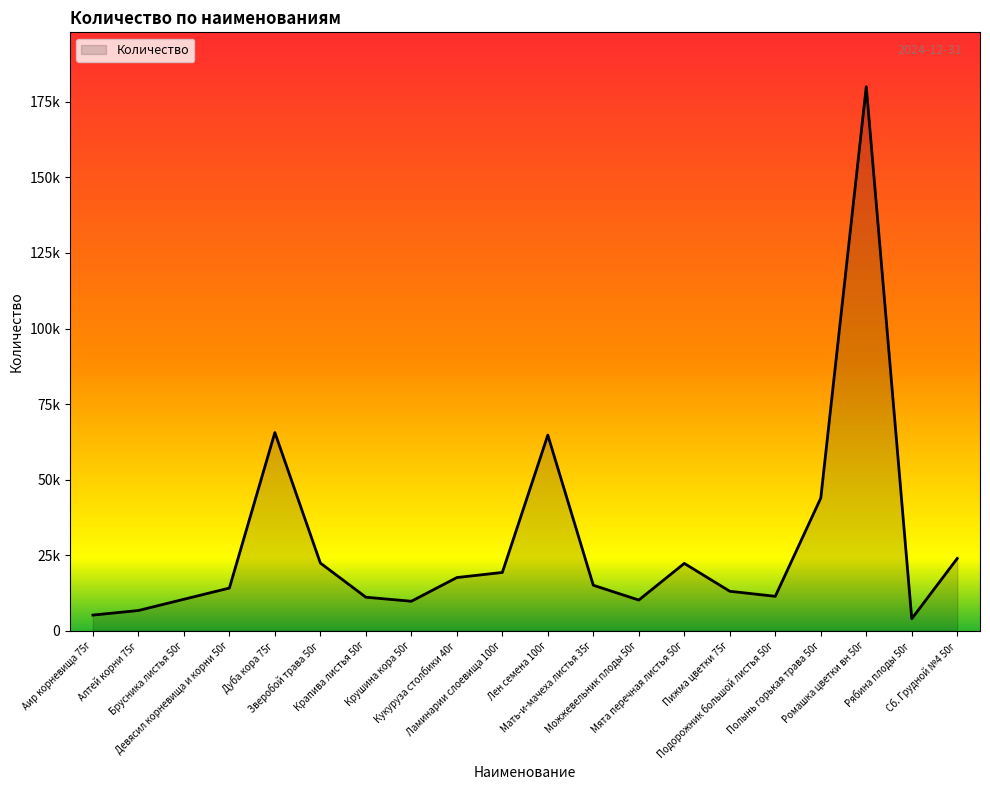

What is the change in value from Девясил корневища и корни 50г to Можжевельник плоды 50г?

-3962